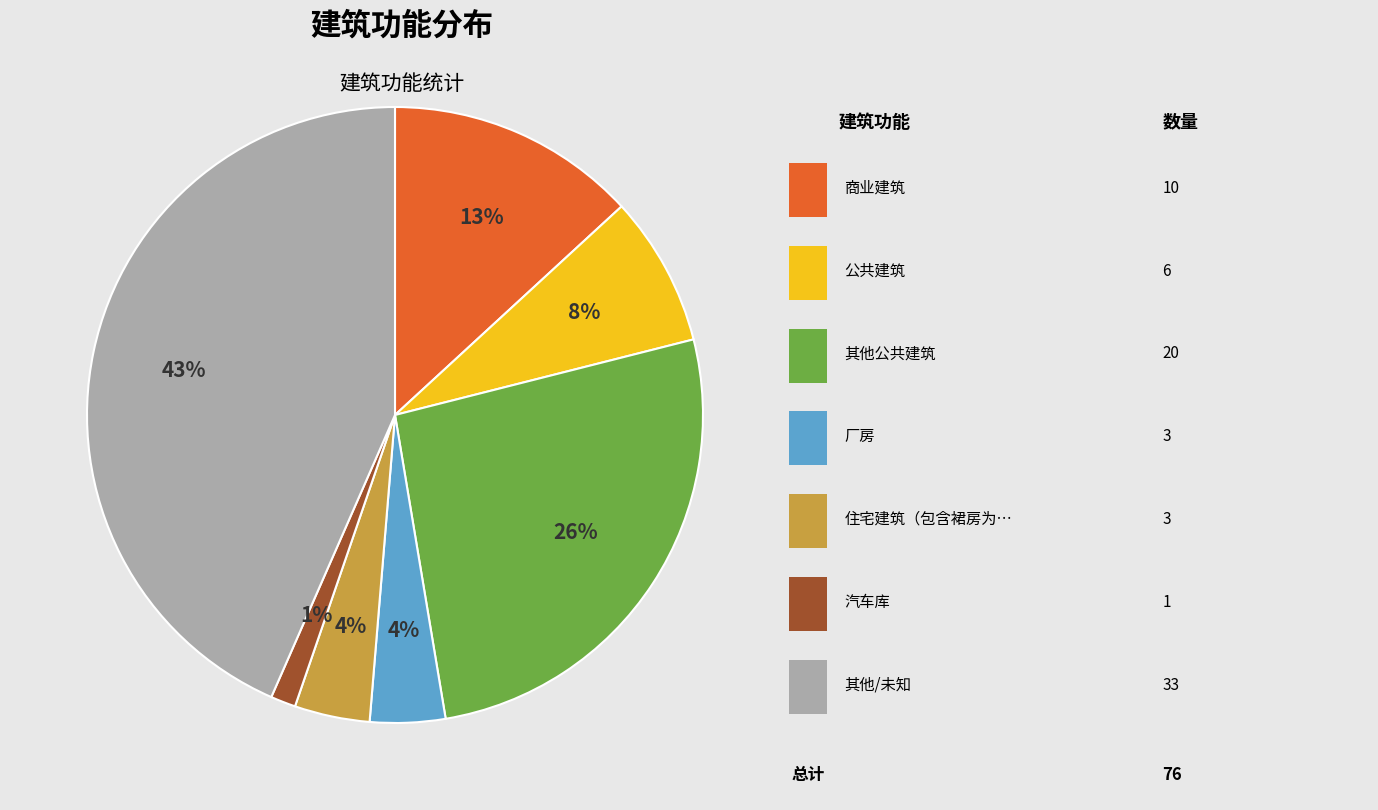

Does any single category account for the majority?

No